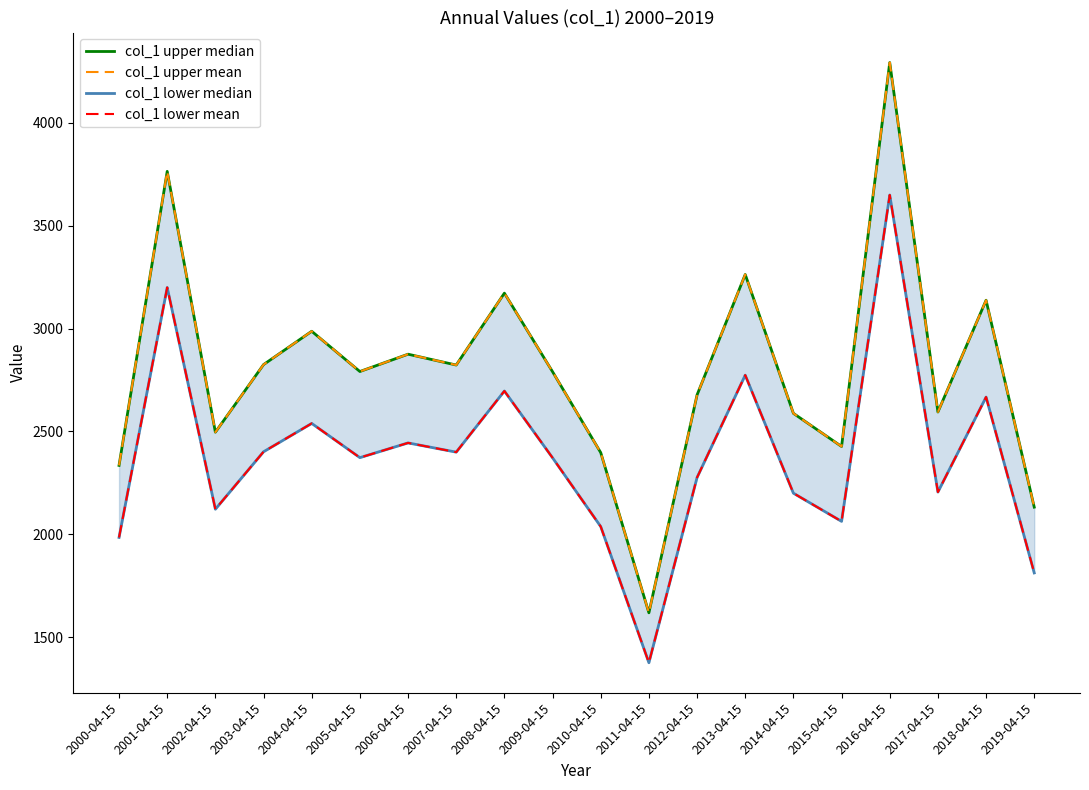

The col_1 lower median series shows 6385.1 at 2016-04-15. True or false?

False